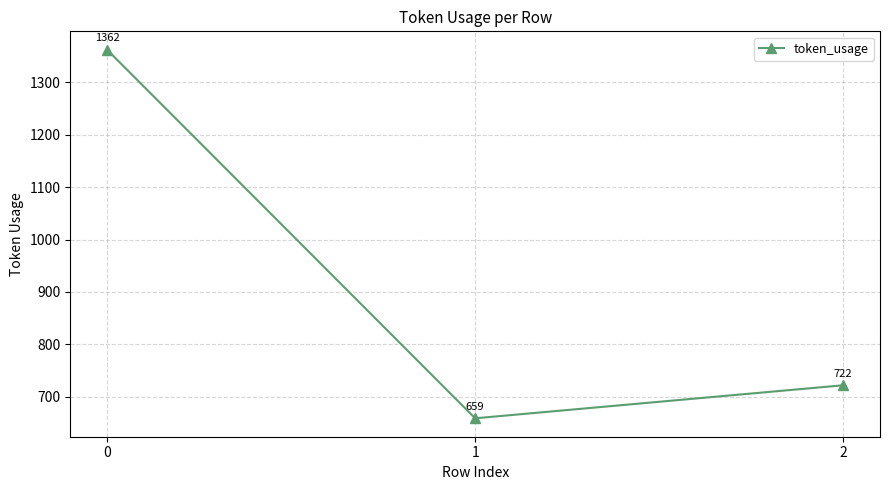

Does the chart display data point markers on the line(s)?

Yes